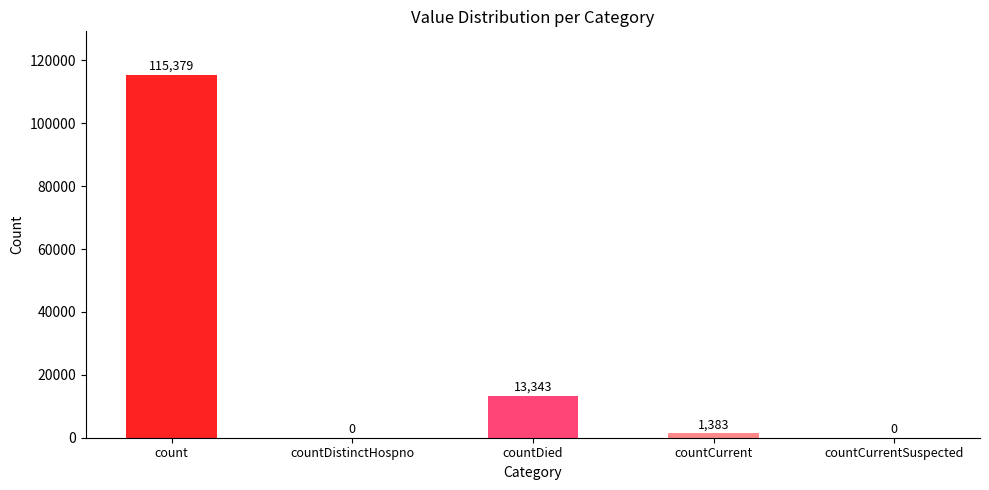

Is it true that the value at countDistinctHospno is 69200?

False